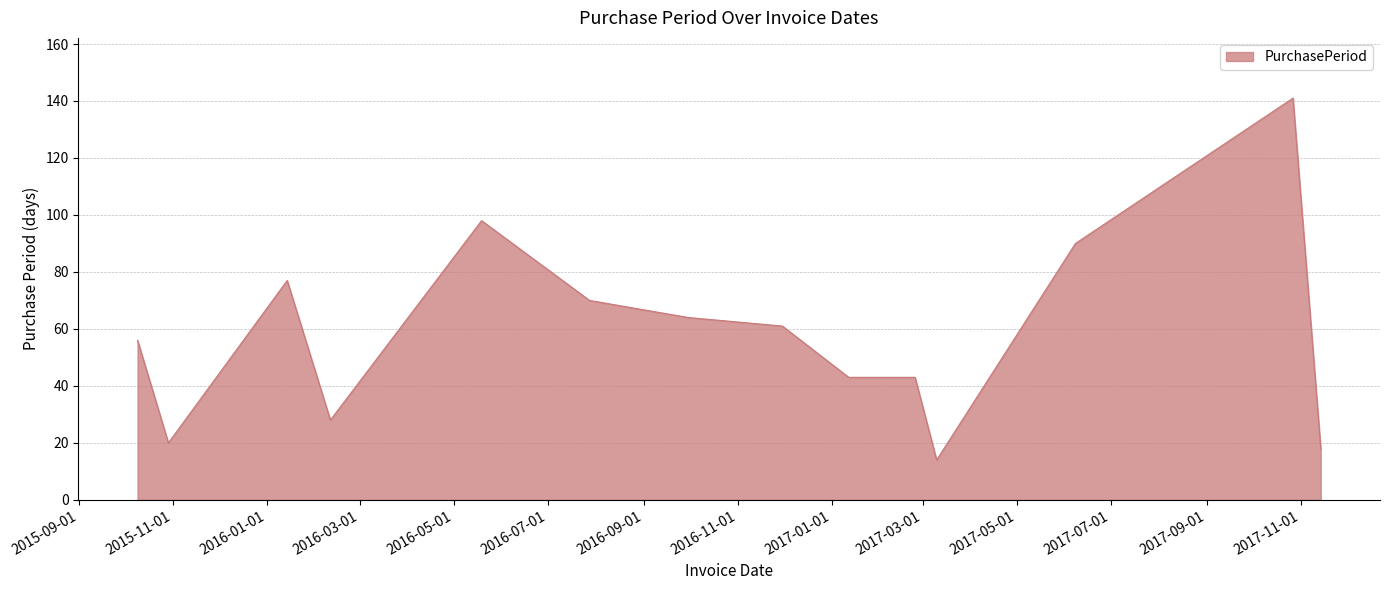

What is the maximum value shown in the chart?

141